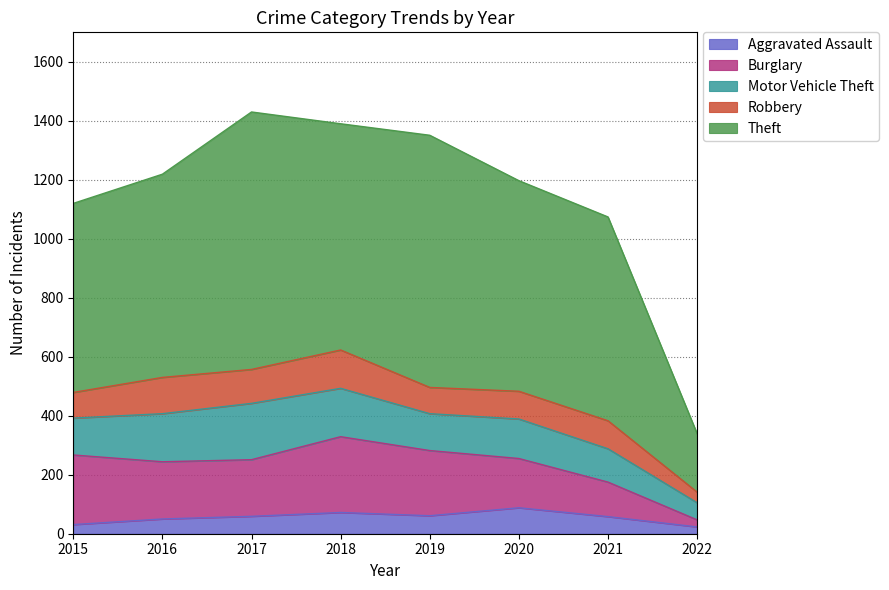

What is the maximum value for Aggravated Assault?

88